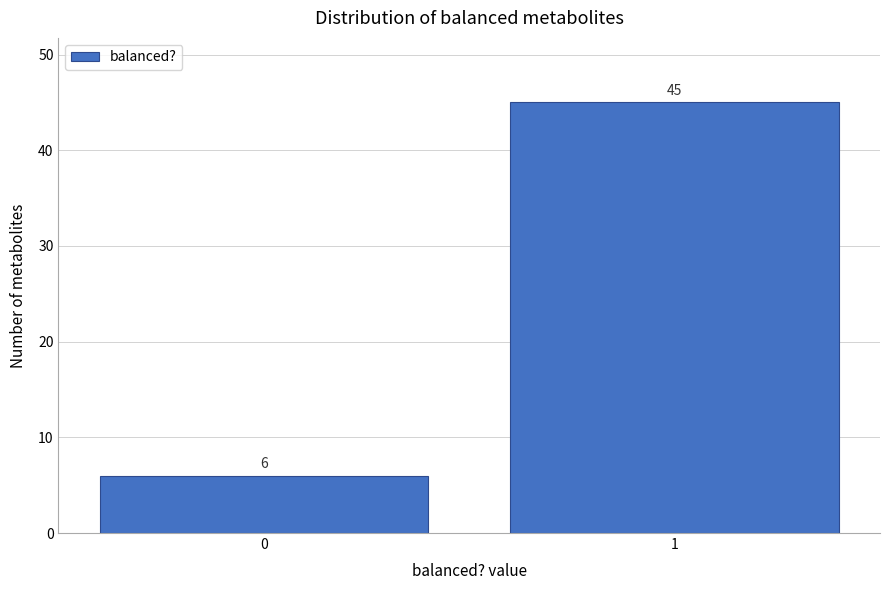

Reading left to right, transcribe all the data shown in this chart.

0=6	1=45